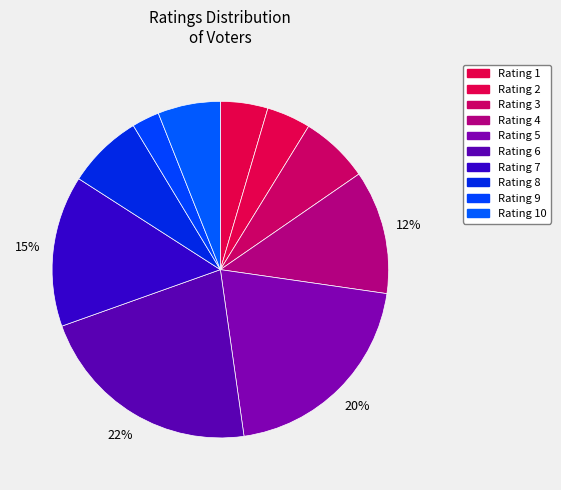

How many slices are in this pie chart?

10